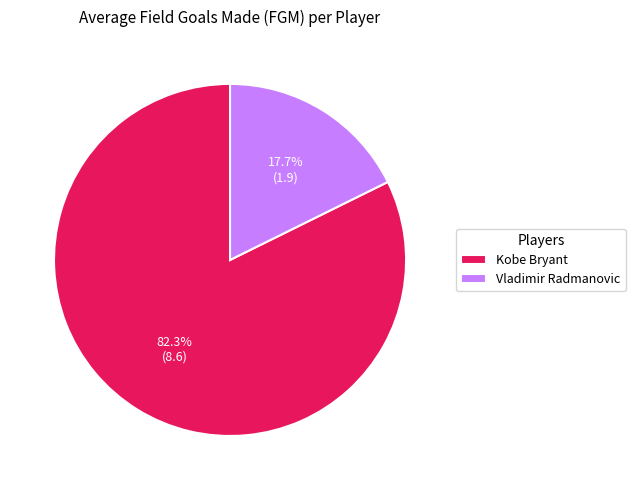

To the nearest percent, what is the average slice percentage?

50%